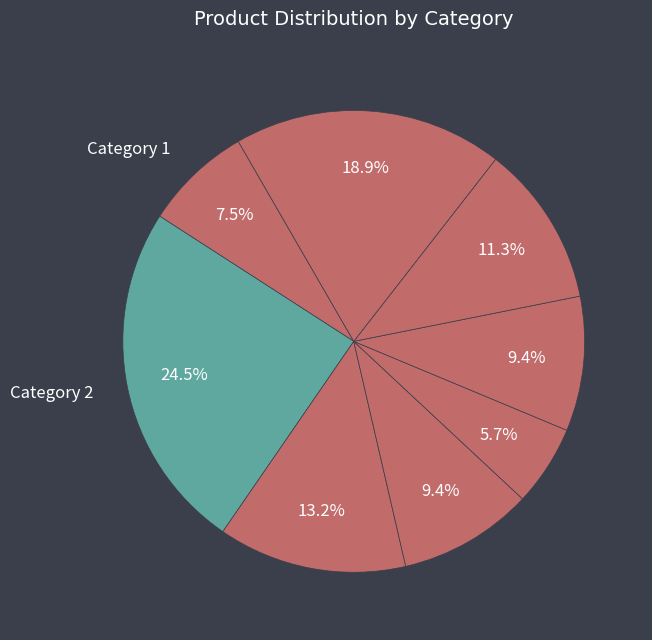

To the nearest percent, what is the average slice percentage?

12%